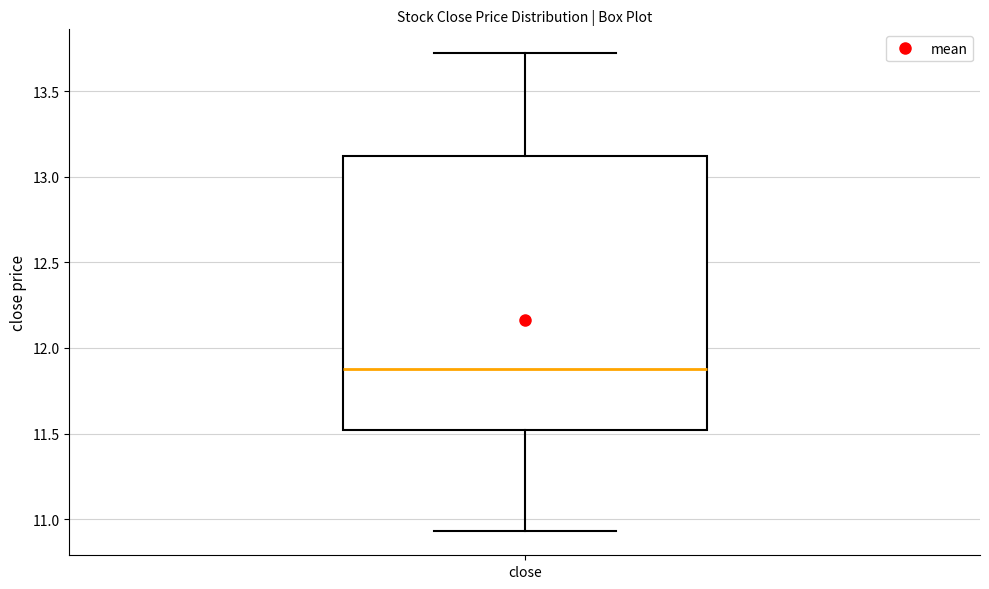

Transcribe this box plot: give where the median line is, the range the box spans, and where the two whiskers end, as read against the y-axis. The values are not printed on the chart, so give them approximately, as read against the axis.

median 11.85, box 11.50 to 13.10, whiskers 10.95 to 13.70